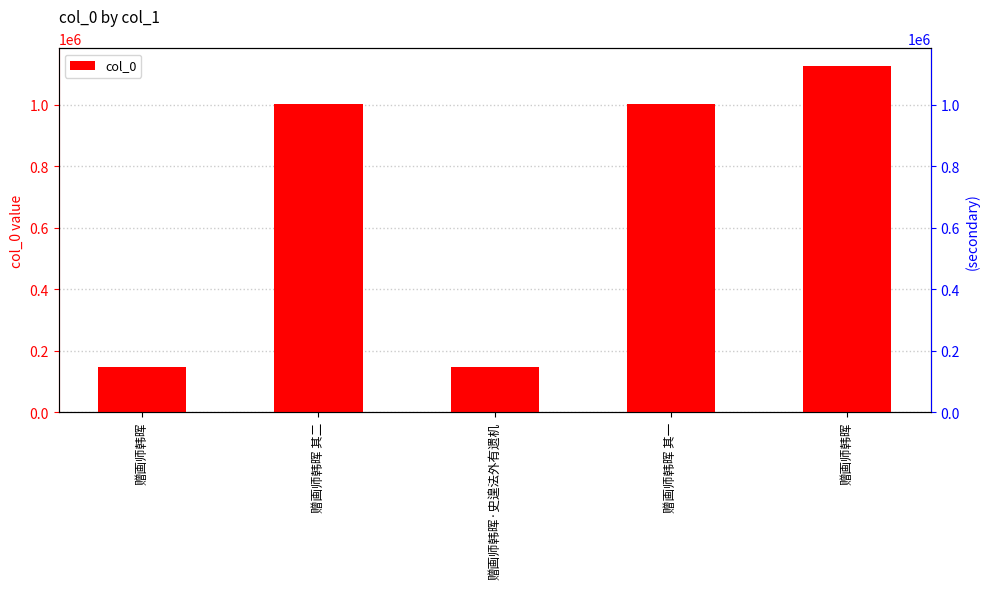

Which category has the highest value across all series?

赠画师韩晖